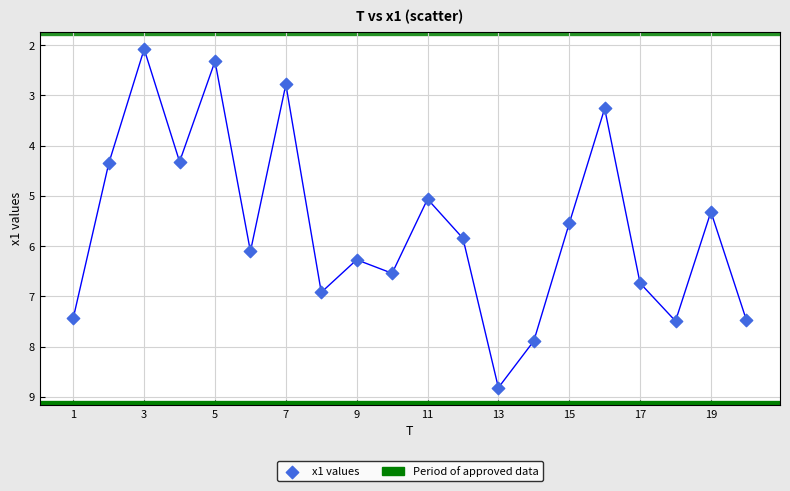

What is the range of X values (max minus min)?

19.0